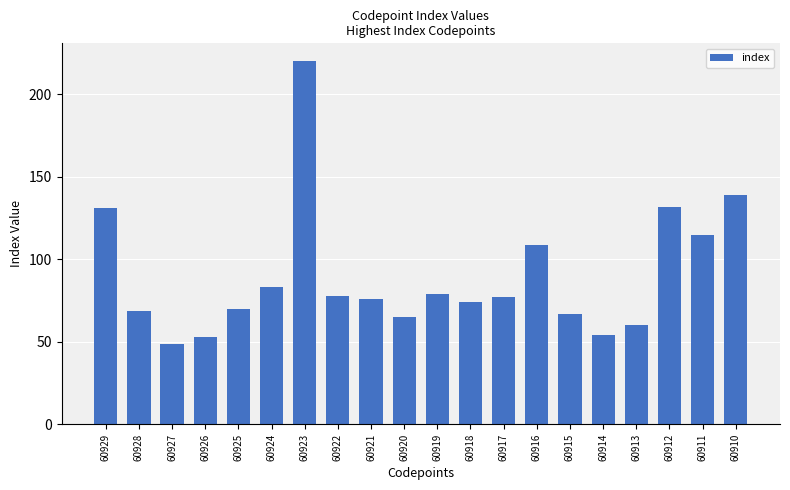

Are the bars grouped side by side (vs. stacked)?

No